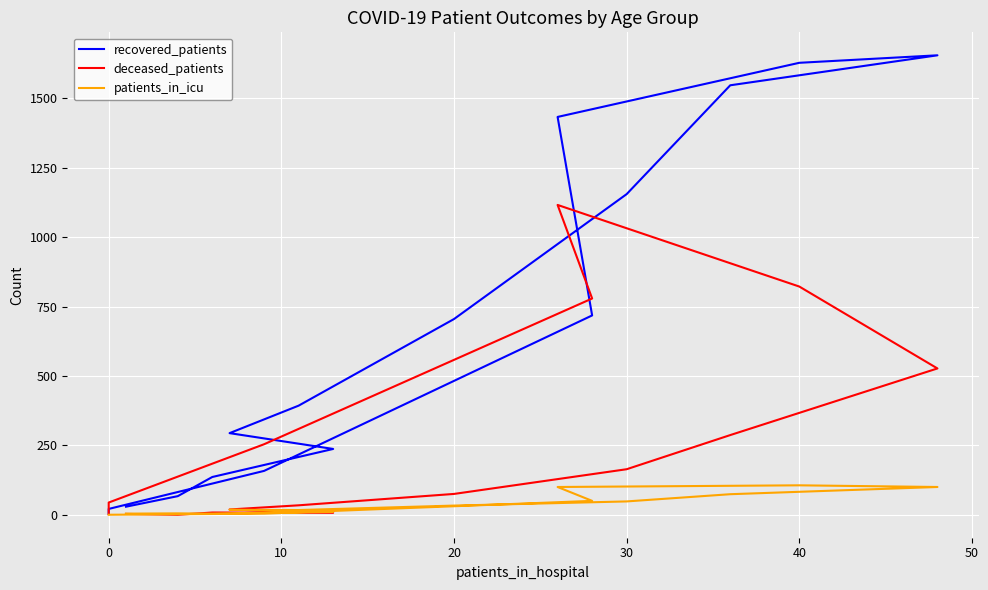

Does the chart display data point markers on the line(s)?

No